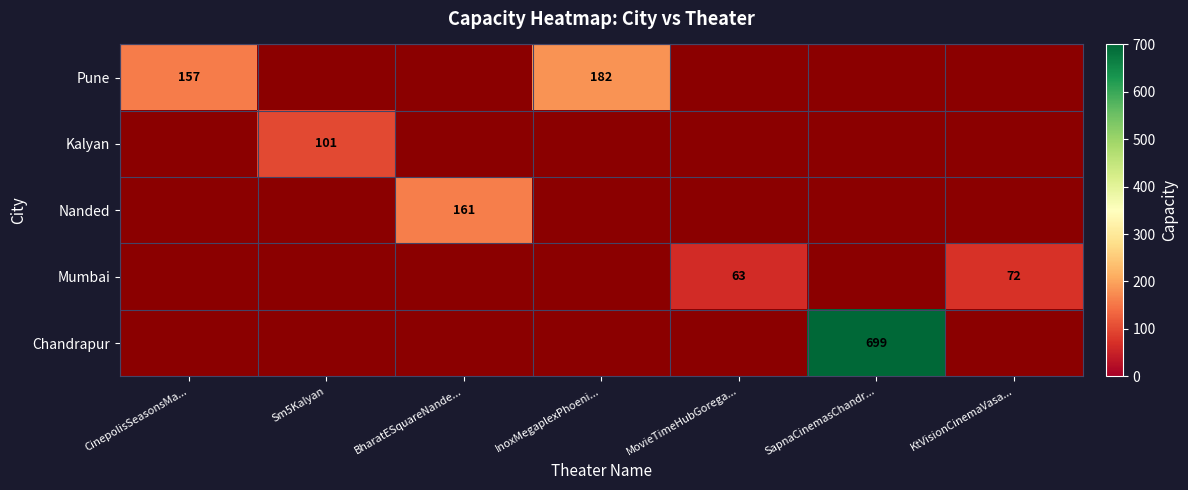

Is it true that Pune equals 63 at CinepolisSeasonsMa...?

False